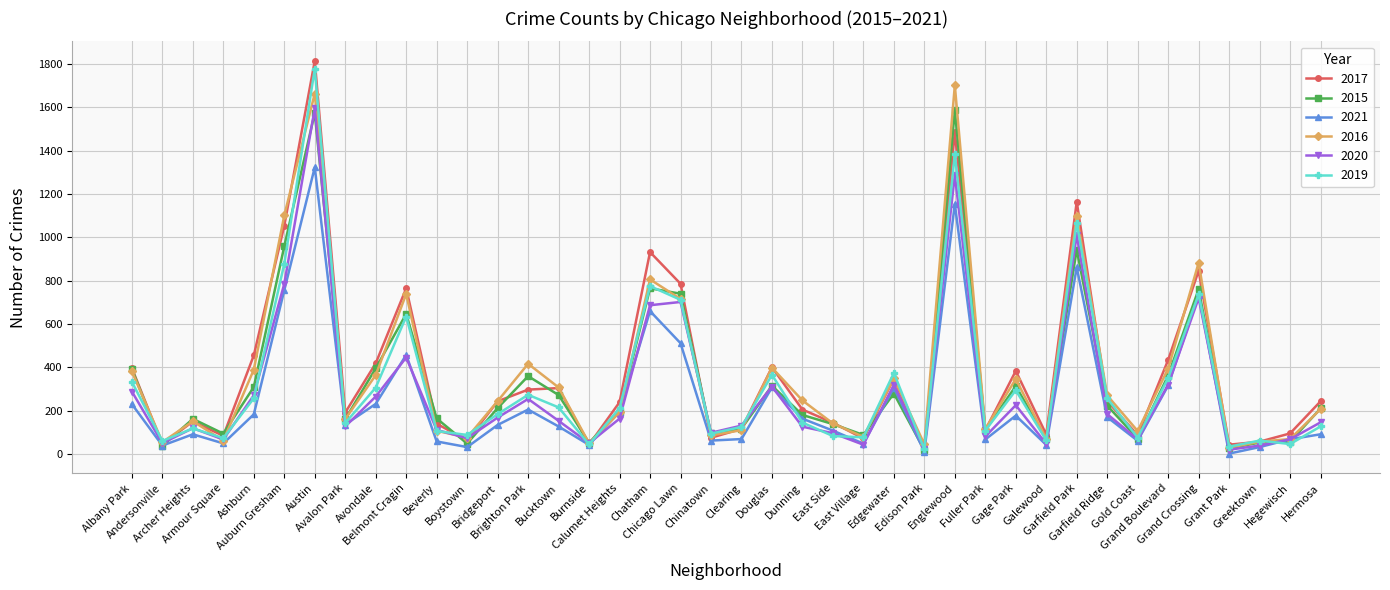

What is the highest value of the 2020 series?

1595